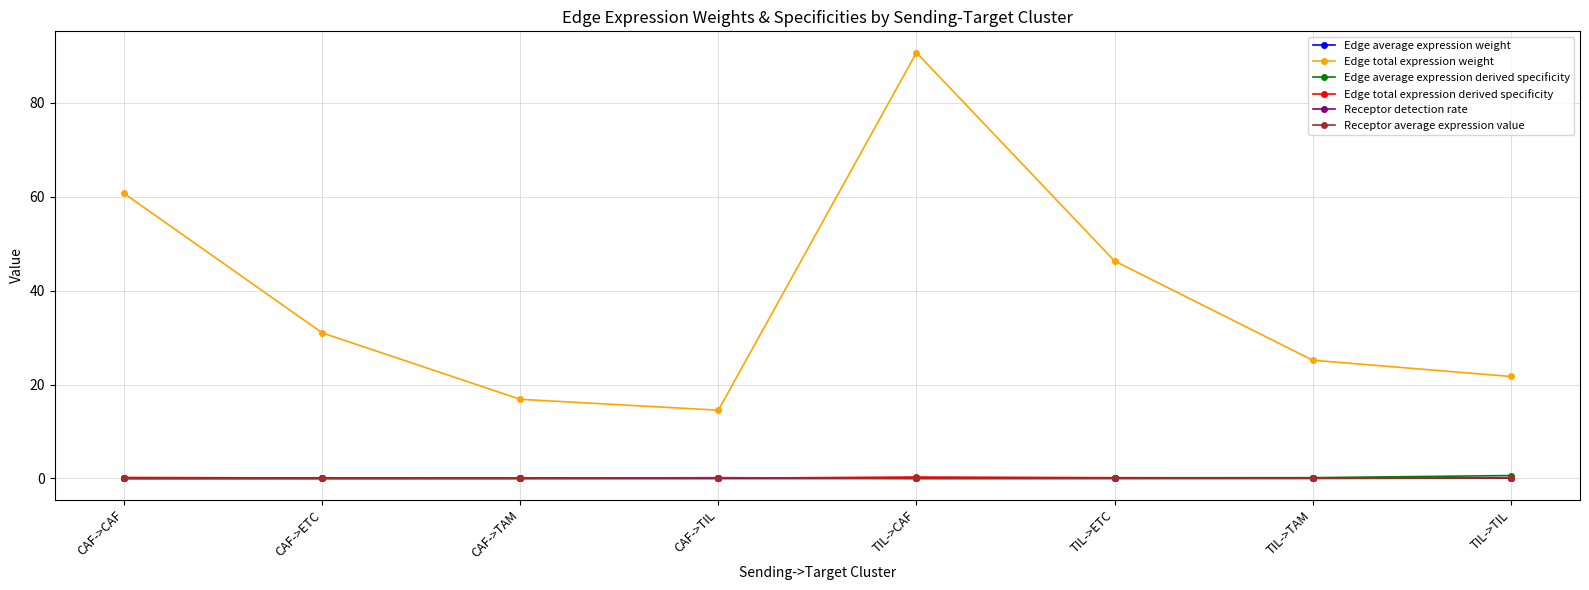

Which series has the largest total across all categories?

Edge total expression weight